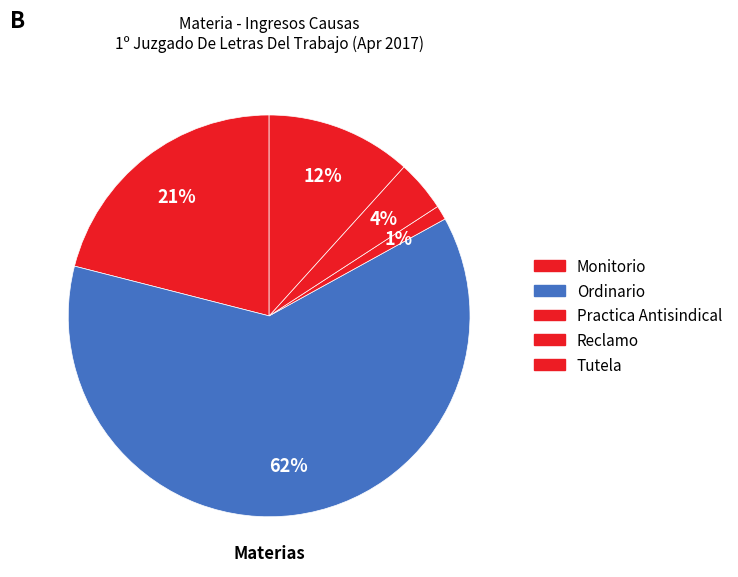

What is the change in value from Monitorio to Reclamo?

-176